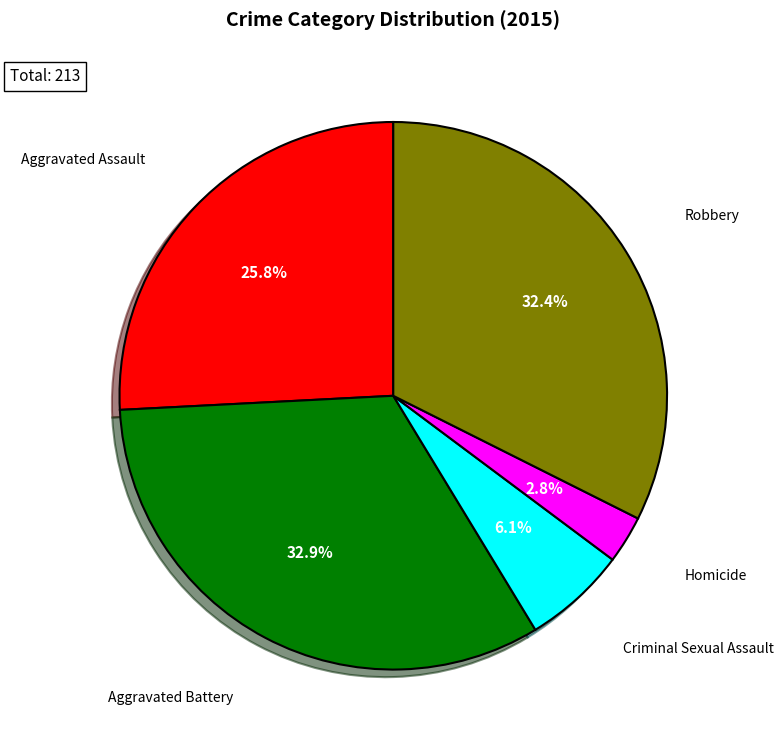

Is there a majority slice in this chart?

No